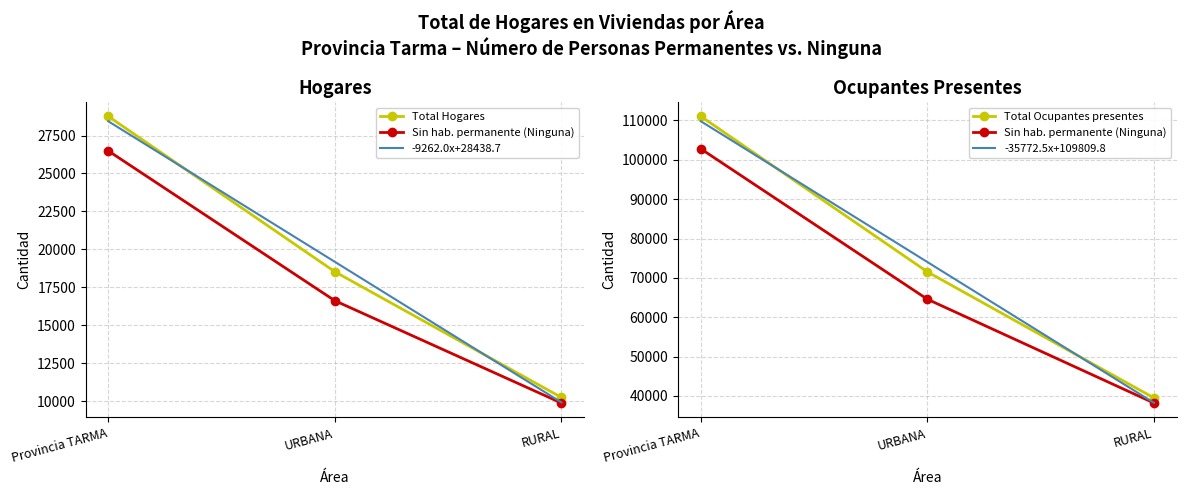

What is the spread (max minus min) of values at RURAL?

29596.3